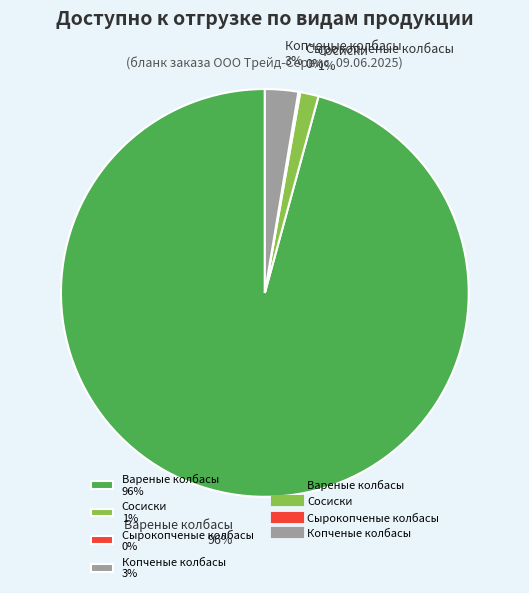

Does Вареные колбасы account for over 50% of the chart?

Yes